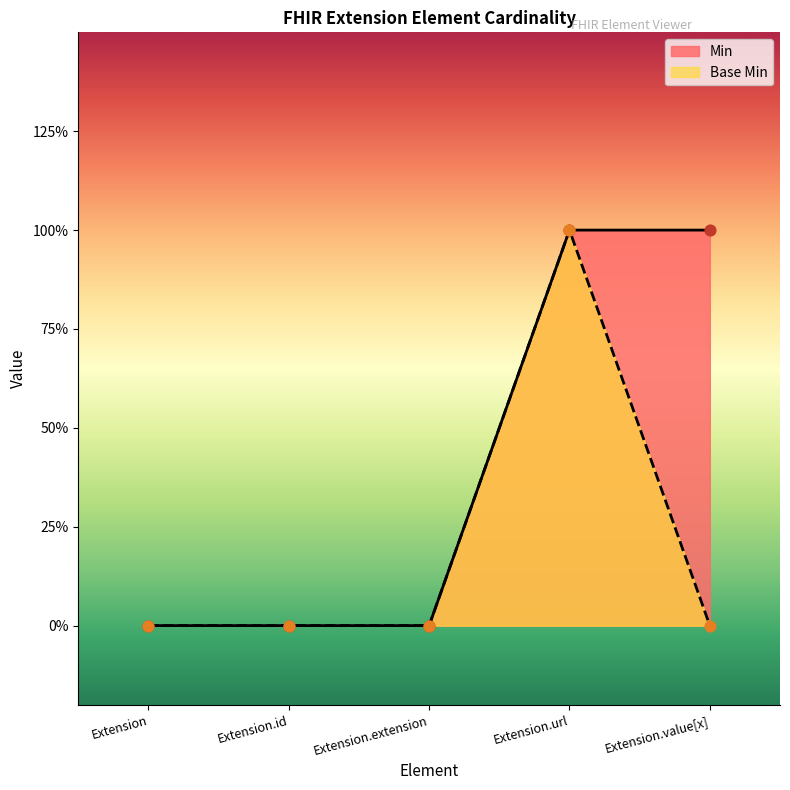

Which series contains the highest Y value?

Min